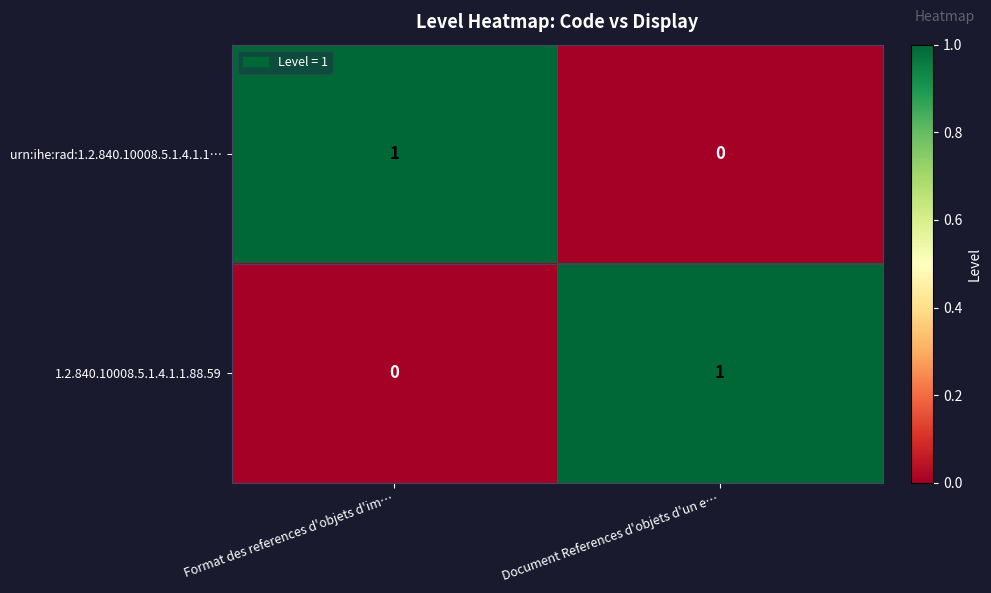

Rank the series at Format des references d'objets d'im… from lowest to highest value.

1.2.840.10008.5.1.4.1.1.88.59, urn:ihe:rad:1.2.840.10008.5.1.4.1.1…